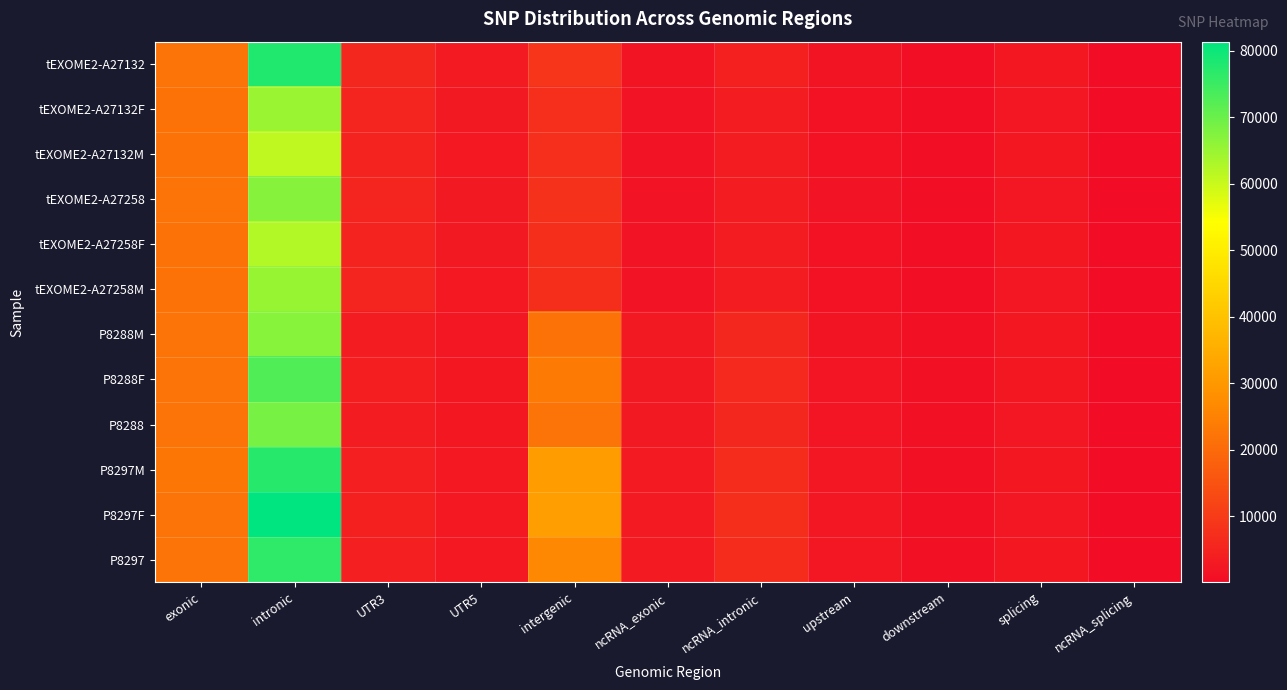

What is the difference between the highest and lowest values at upstream?

952